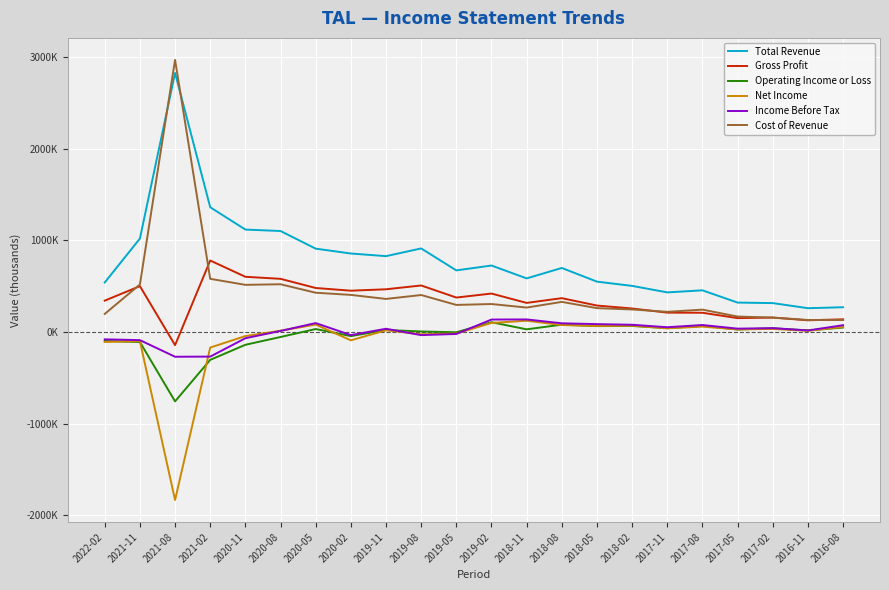

Does the chart display data point markers on the line(s)?

No